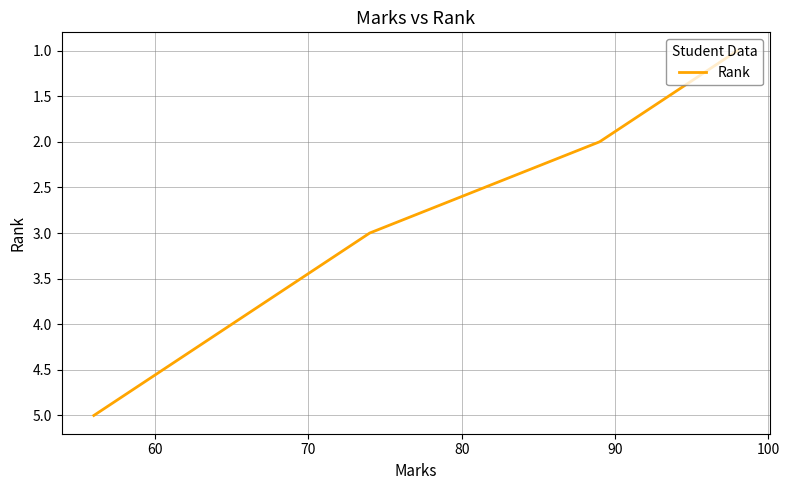

What is the maximum value shown in the chart?

5